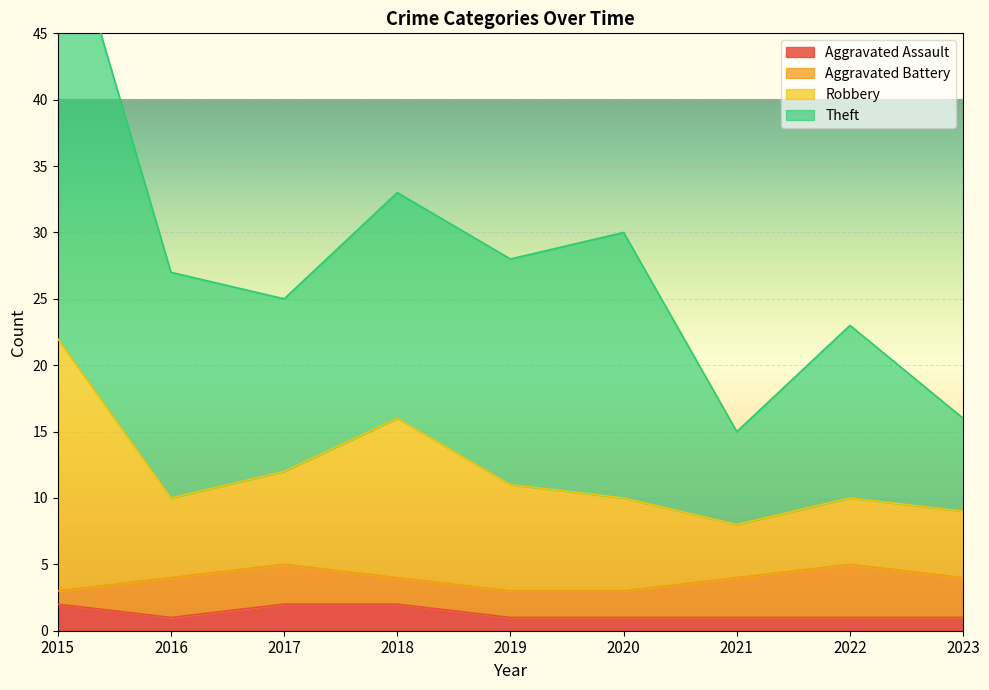

True or false: Aggravated Assault has a value of 1 at 2023.

True